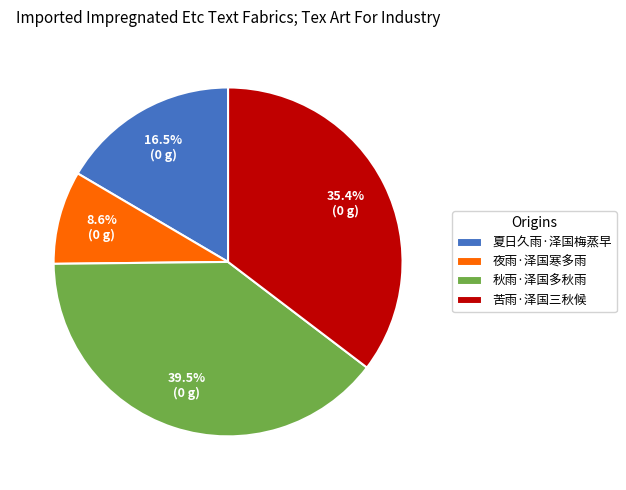

Combined, do 苦雨·泽国三秋候 and 夏日久雨·泽国梅蒸早 account for over 50%?

Yes